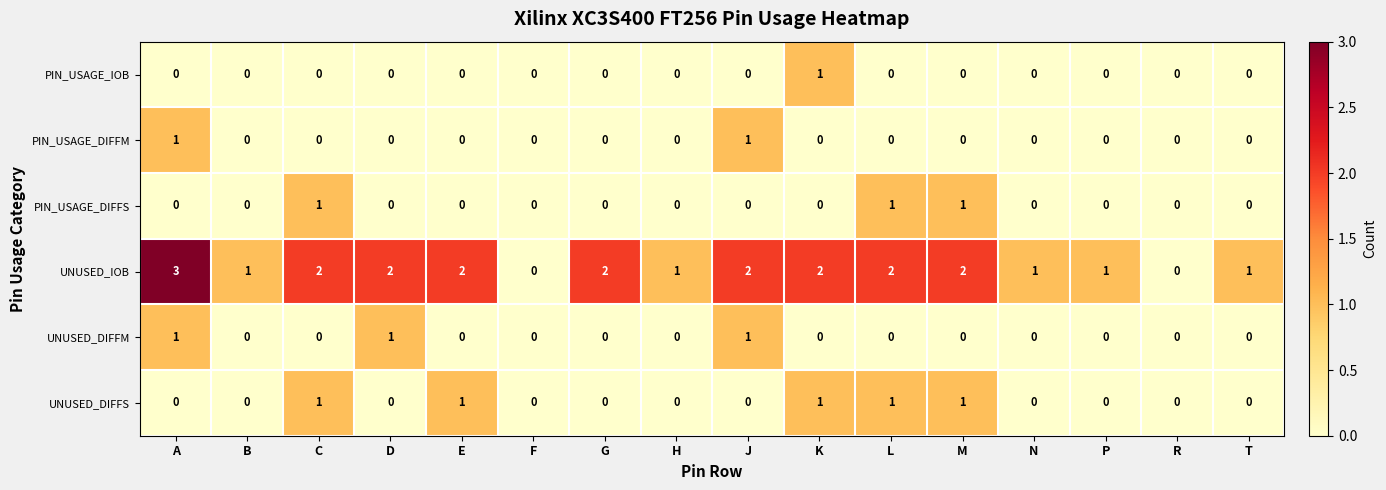

The value of PIN_USAGE_DIFFM at E is 1. True or false?

False